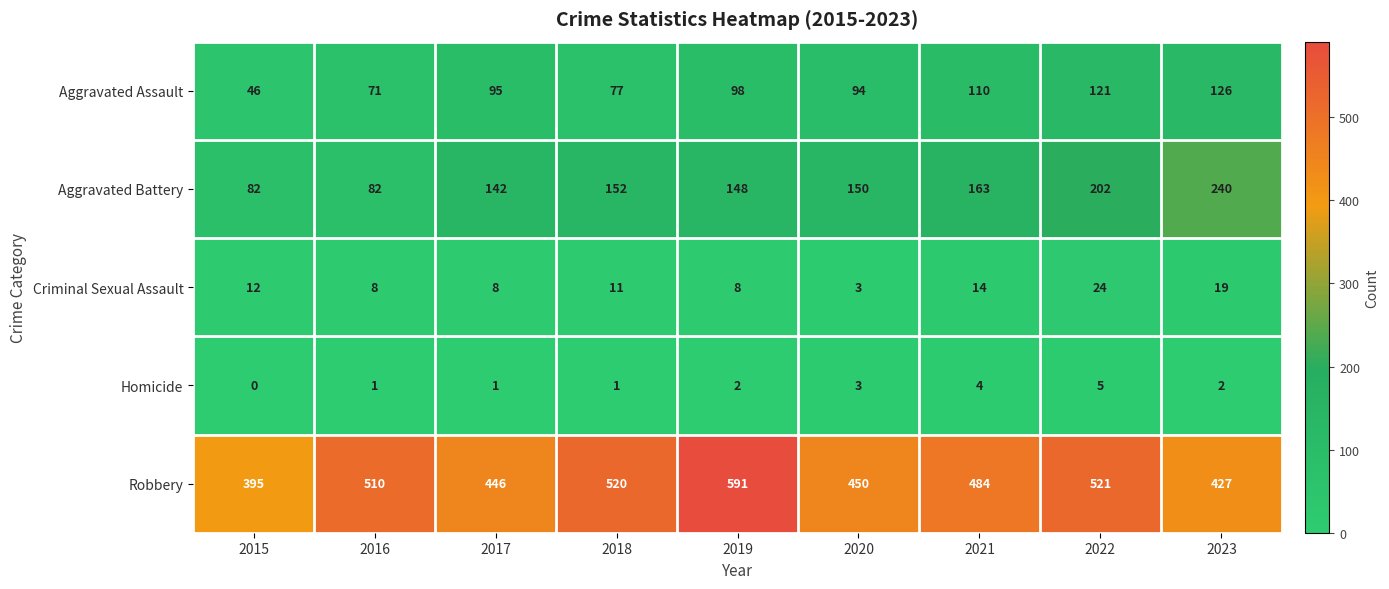

The value of Aggravated Assault at 2020 is 64. True or false?

False